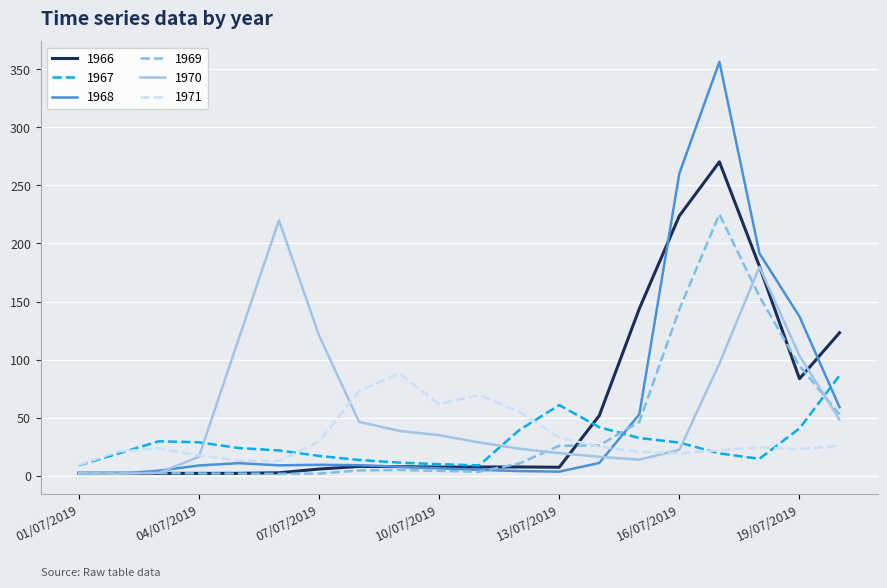

What is the maximum value for 1967?

86.3